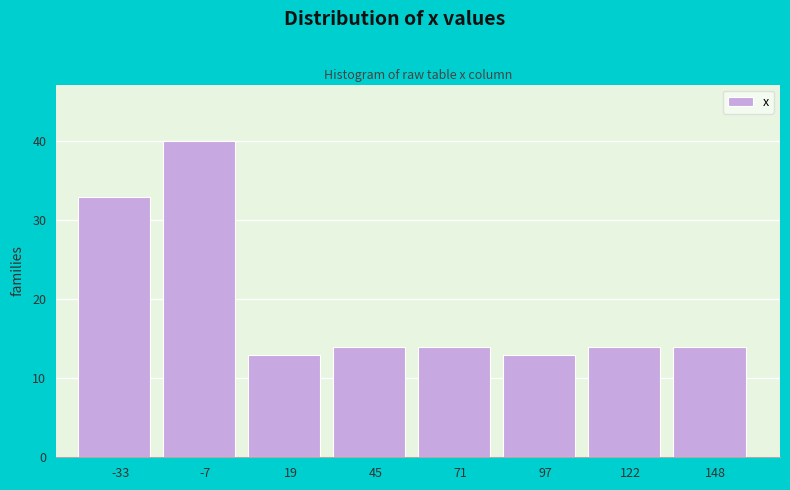

What is the height of the bar covering 135 to 160 on the x-axis? Neither the bar edges nor the heights are printed on the chart, so give them approximately, as read against the axes.

14